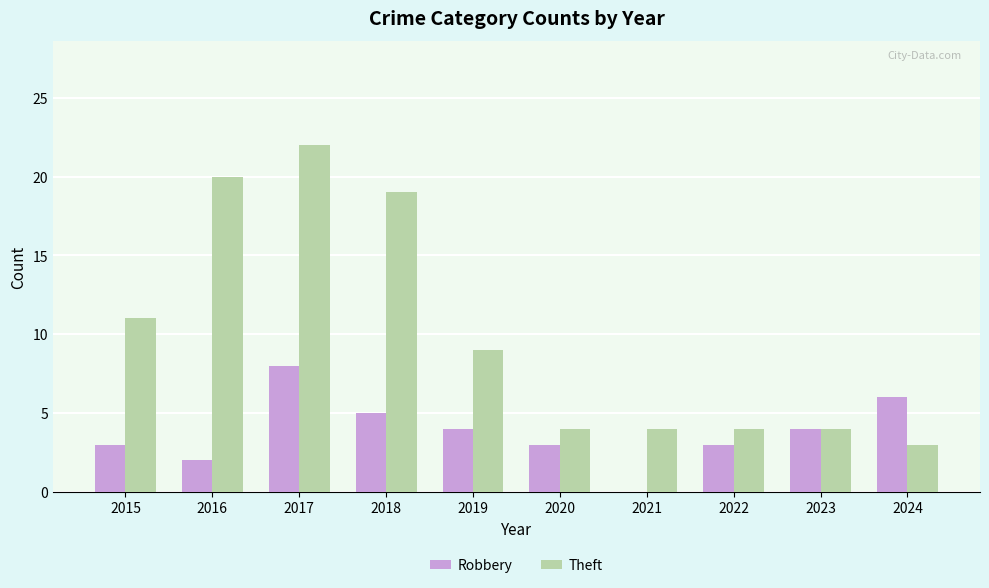

What is the total value across all series at 2018?

24